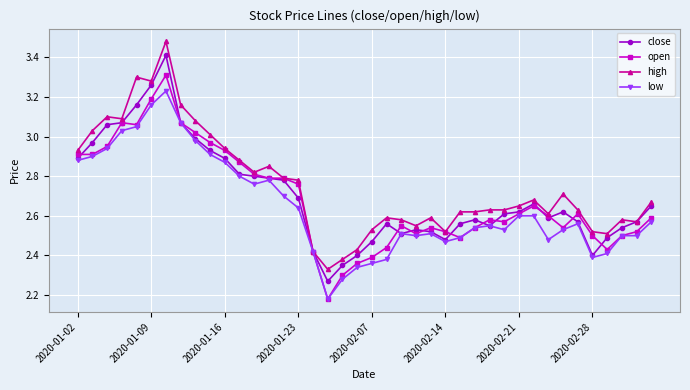

Which series ends up on top after the final intersection of open and close?

close